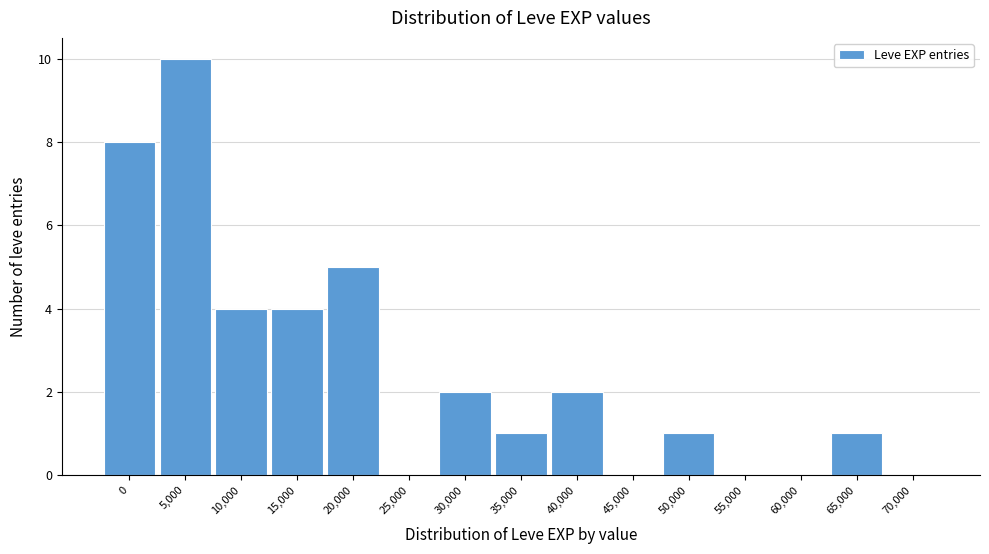

Reading right to left, transcribe all the data shown in this chart.

70,000=0	65,000=1	60,000=0	55,000=0	50,000=1	45,000=0	40,000=2	35,000=1	30,000=2	25,000=0	20,000=5	15,000=4	10,000=4	5,000=10	0=8